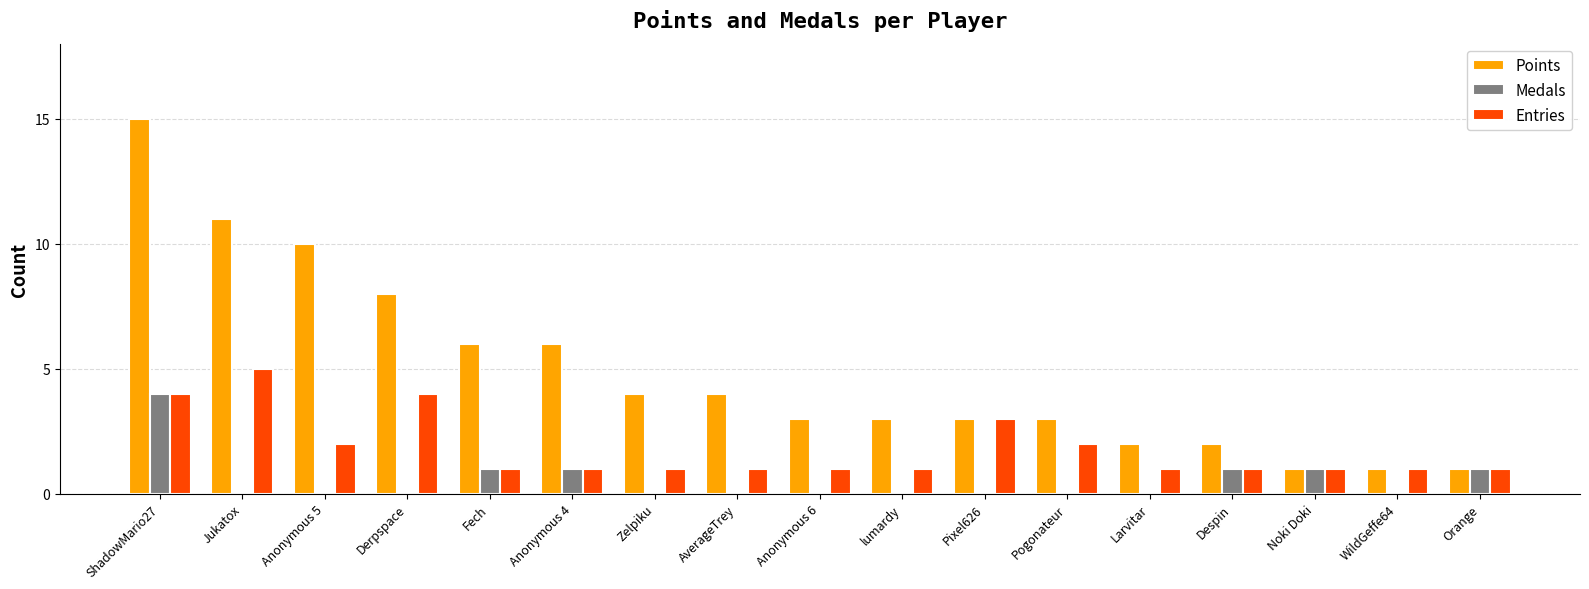

What are all the series names shown in the legend?

Points, Medals, Entries